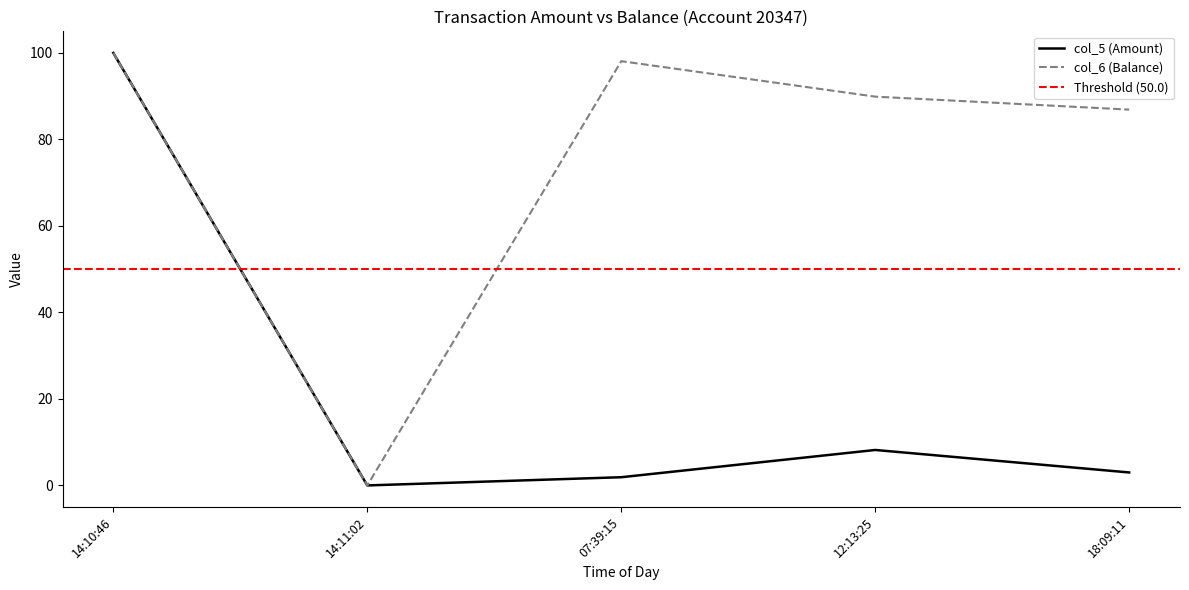

Rank the series by their average value, from lowest to highest.

col_5 (Amount), col_6 (Balance)